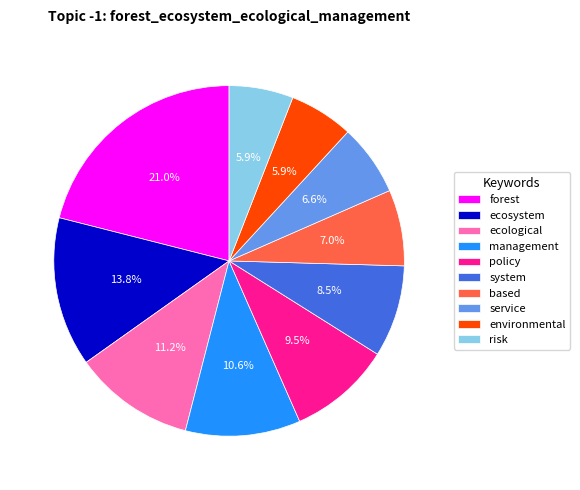

To the nearest percent, what is the average slice percentage?

10%